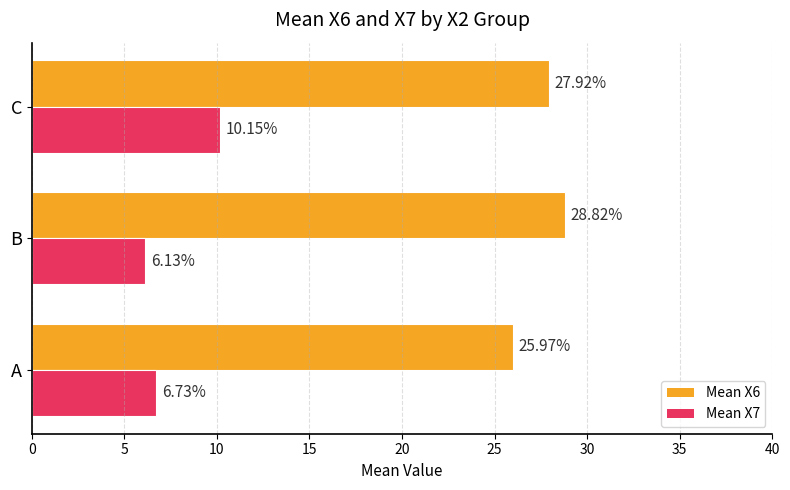

At which label is Mean X6 closest to 27?

C